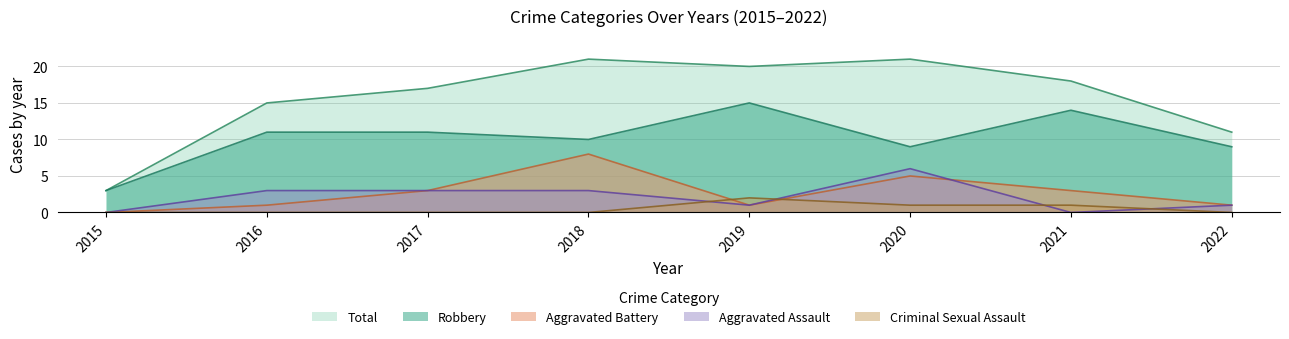

At which category does the chart reach its peak across all series?

2018